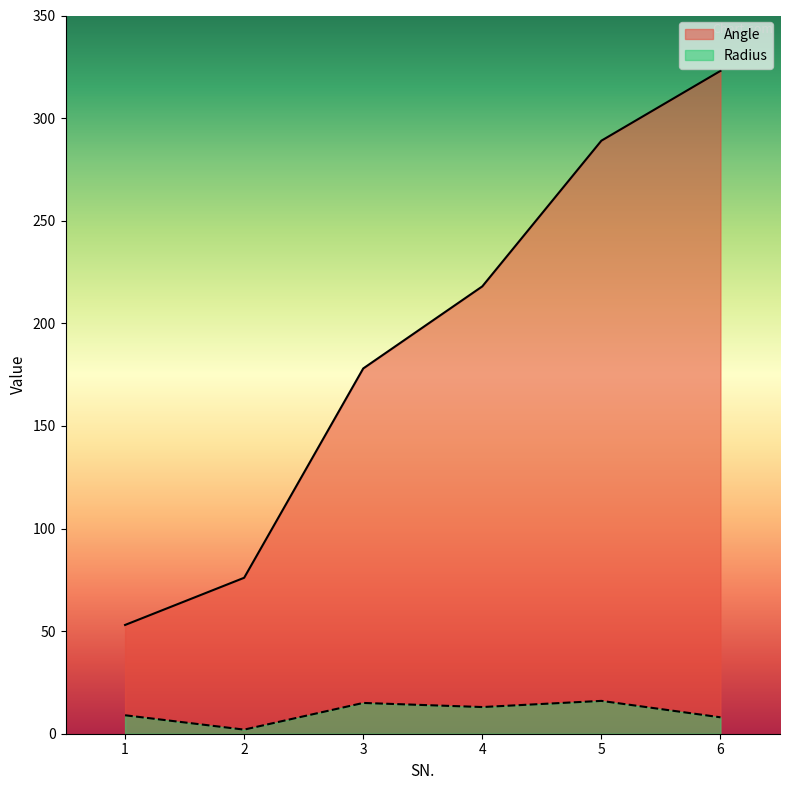

Reading right to left, transcribe all the data shown in this chart.

Angle: 6=323	5=289	4=218	3=178	2=76	1=53
Radius: 6=8	5=16	4=13	3=15	2=2	1=9